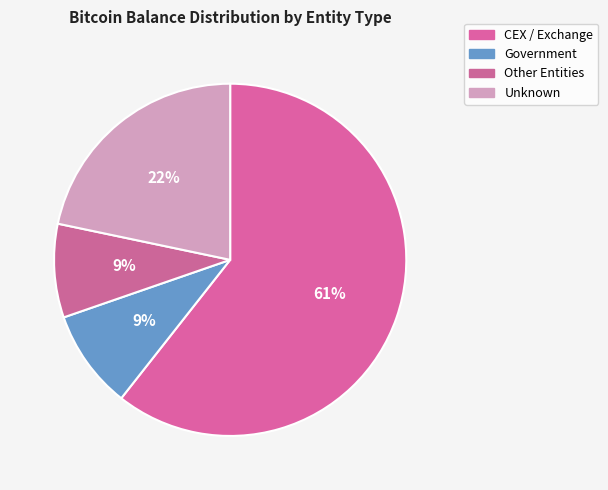

How many slices are in this pie chart?

4